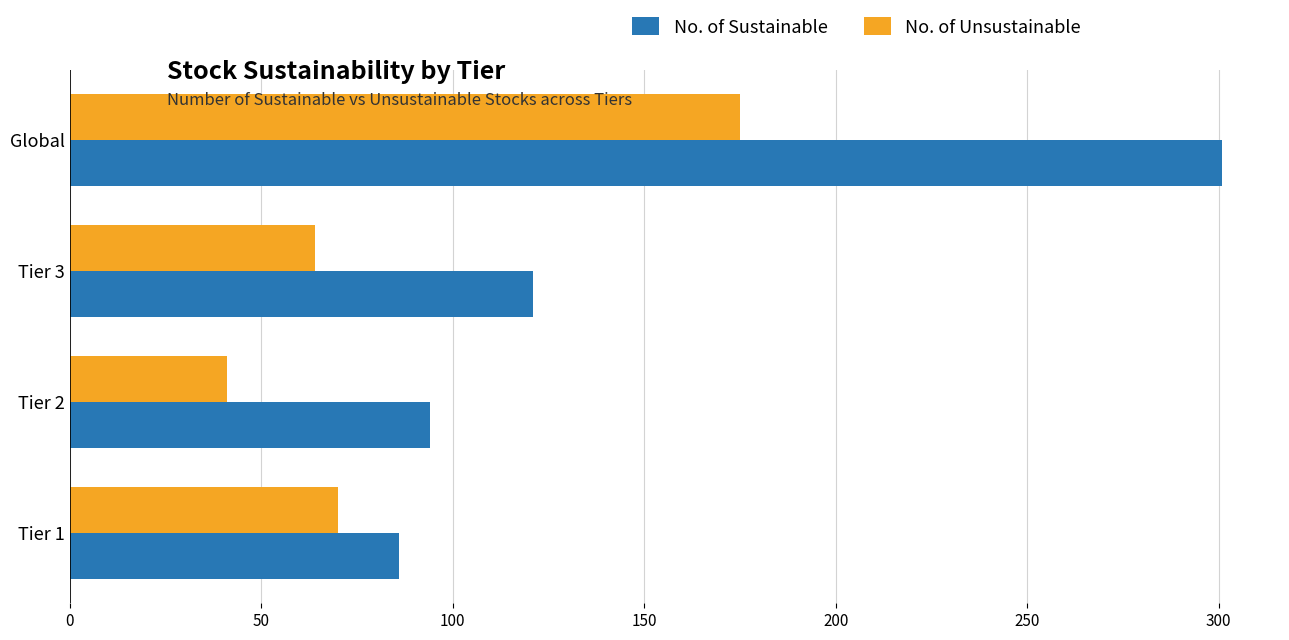

What is the spread (max minus min) of values at Global?

126